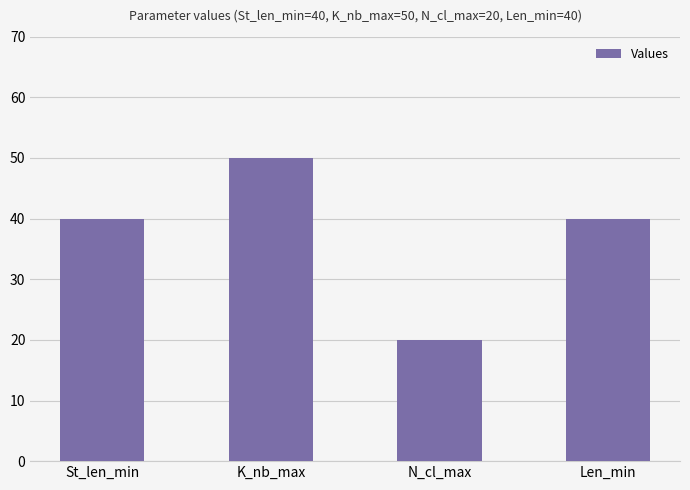

What is the minimum value shown in the chart?

20